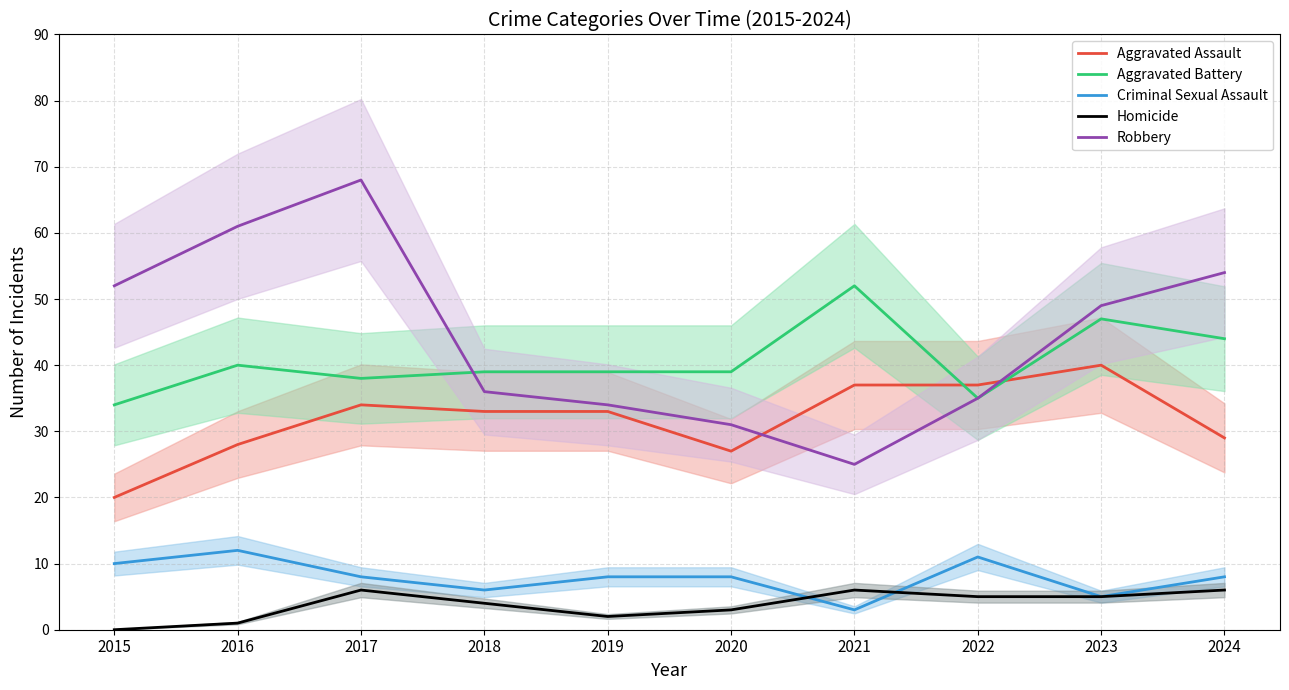

At which label does Homicide first exceed 5?

2017